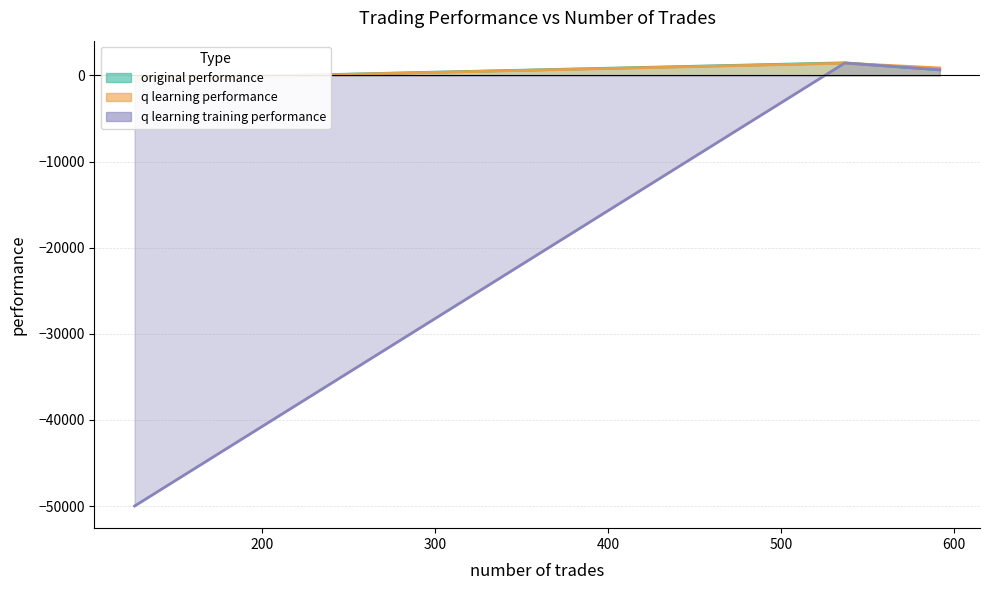

List the series in order of their peak value, lowest first.

q learning performance, q learning training performance, original performance